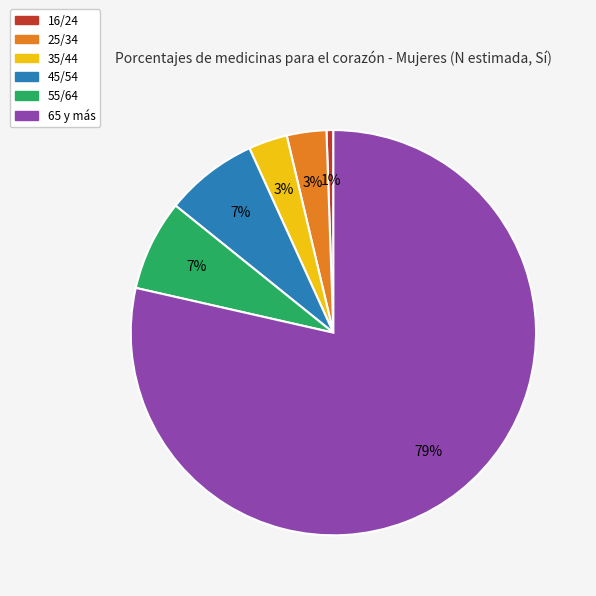

The 16/24 slice represents 11% of the pie. True or false?

False